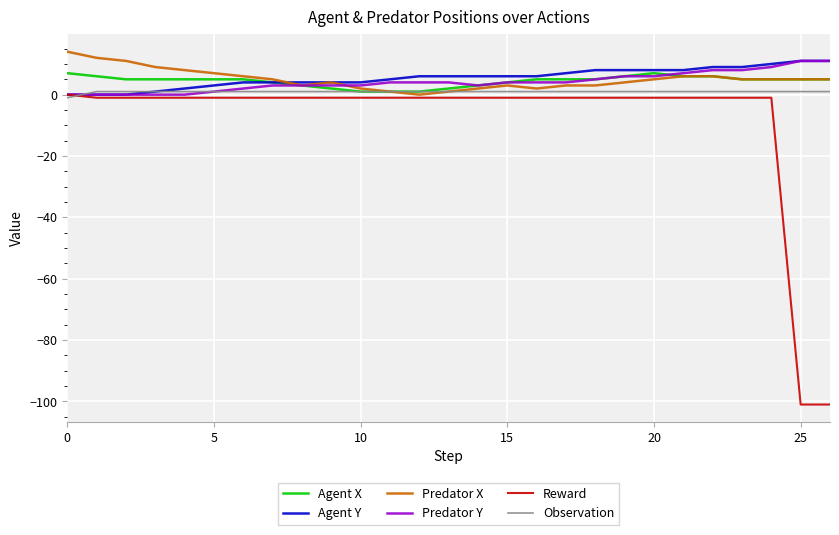

What is the smallest value displayed?

-101